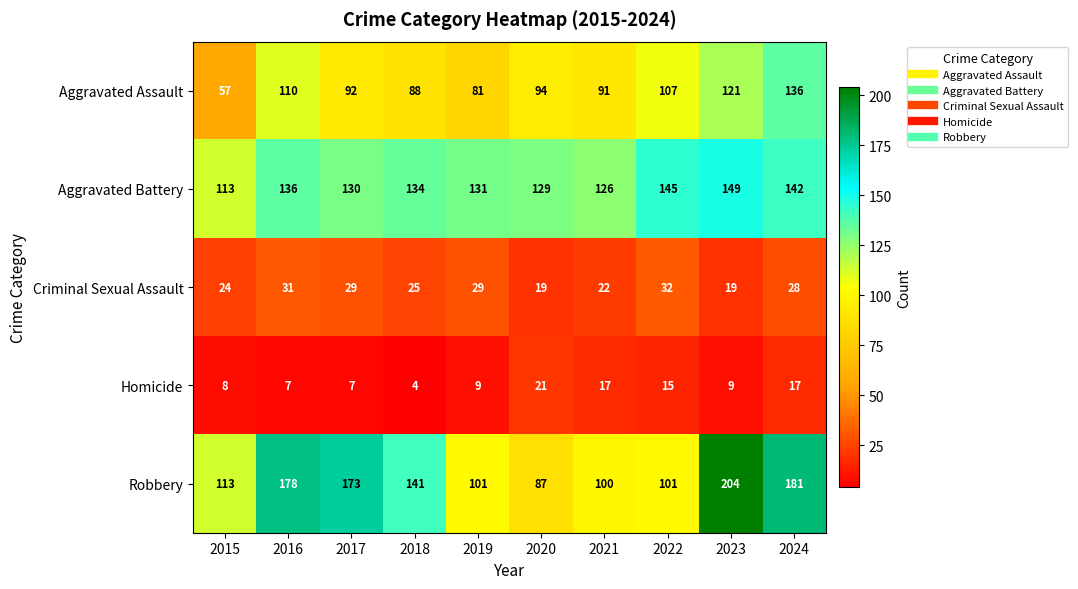

At 2016, list the series in order from largest to smallest.

Robbery, Aggravated Battery, Aggravated Assault, Criminal Sexual Assault, Homicide